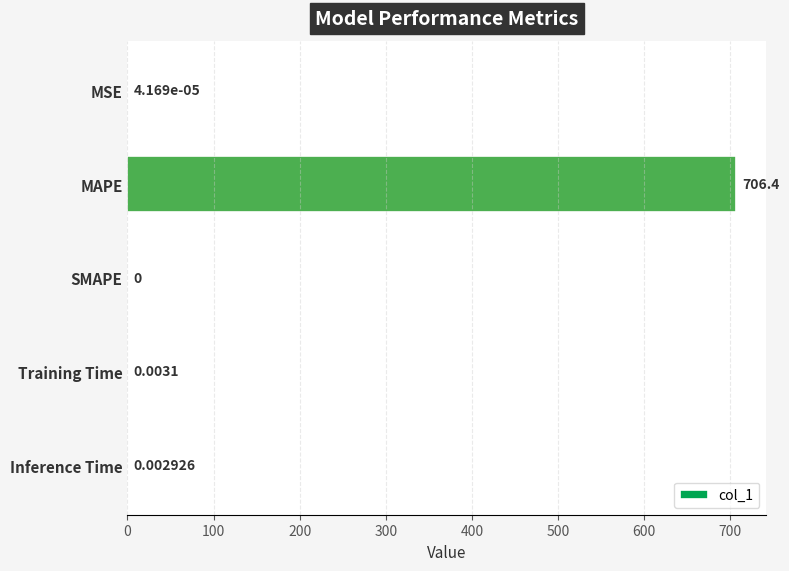

At which category does the chart reach its peak across all series?

MAPE